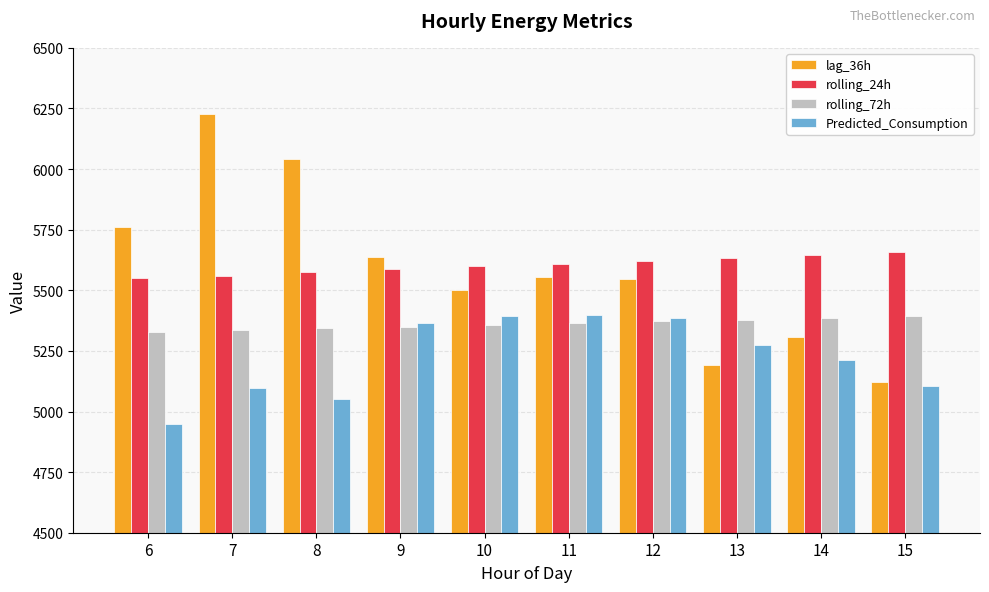

True or false: rolling_72h has a value of 5386.9 at 14.

True